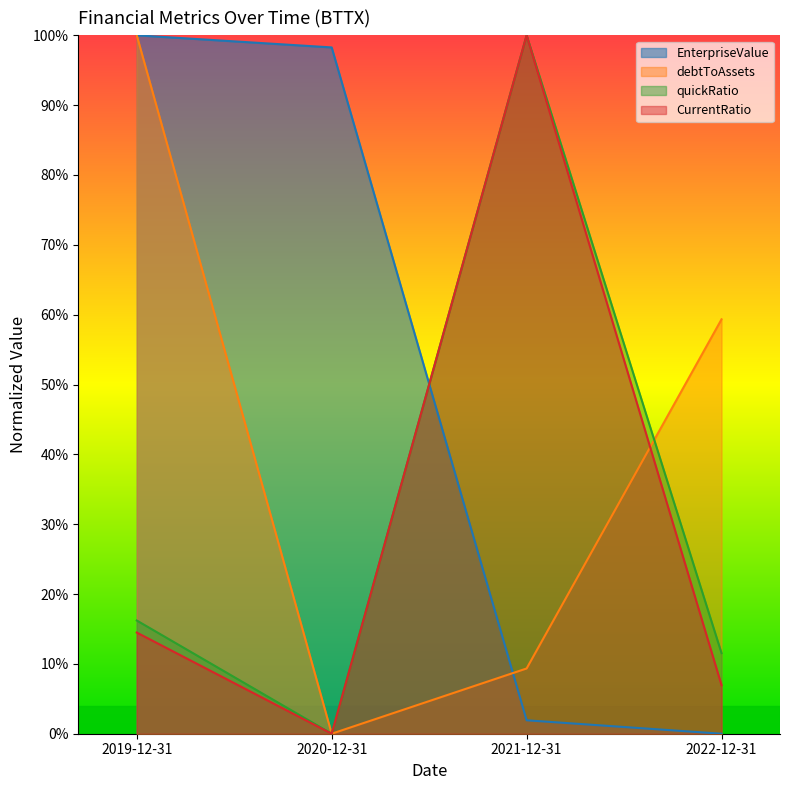

What is the average value of the quickRatio series?

31.9